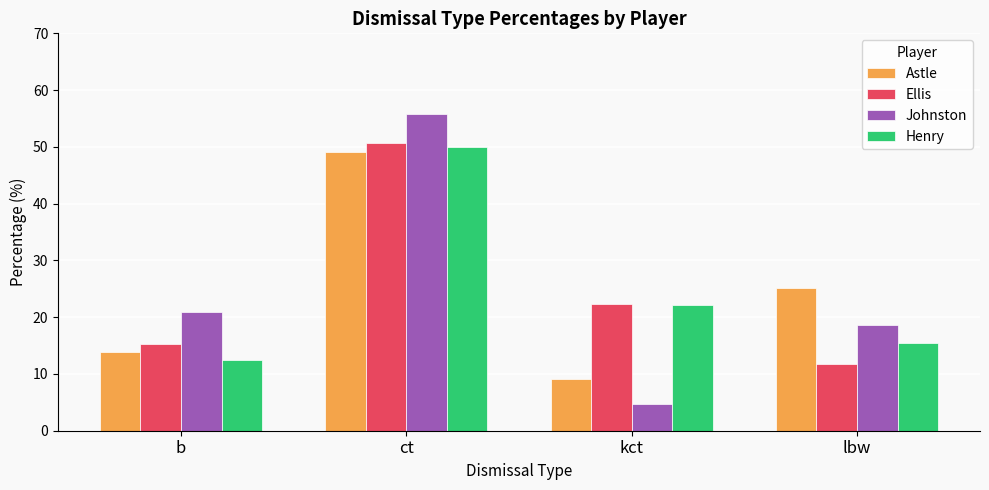

Reading left to right, extract all data points from this chart.

Astle: 13.9	49.1	9.1	25.1
Ellis: 15.2	50.6	22.4	11.8
Johnston: 20.9	55.8	4.7	18.6
Henry: 12.5	50.0	22.1	15.4